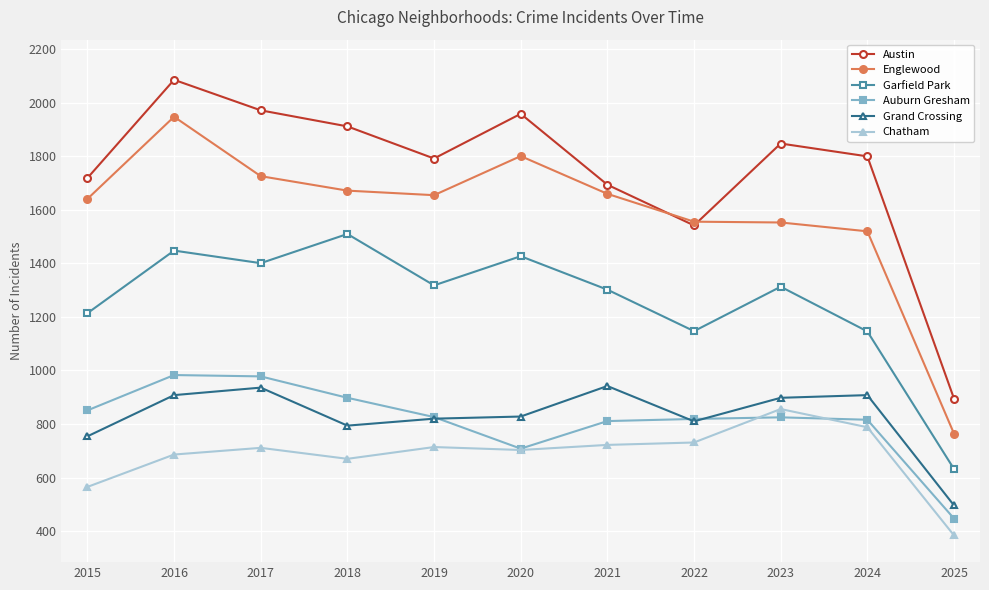

Which series has the largest range (max minus min)?

Austin